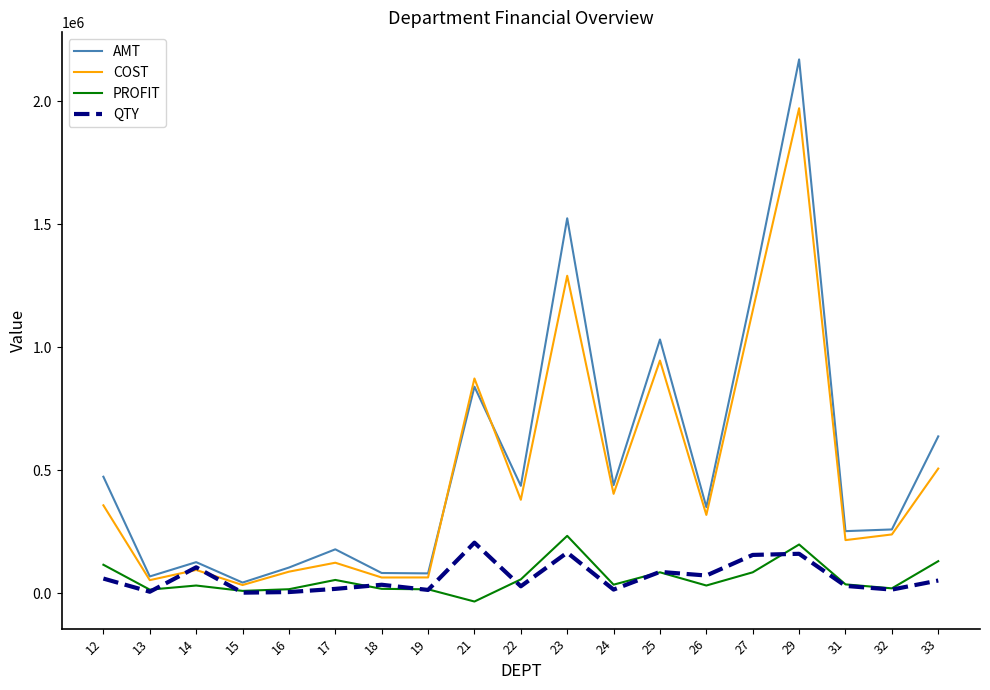

In QTY, how many points are lower than both neighbors (excluding endpoints)?

7